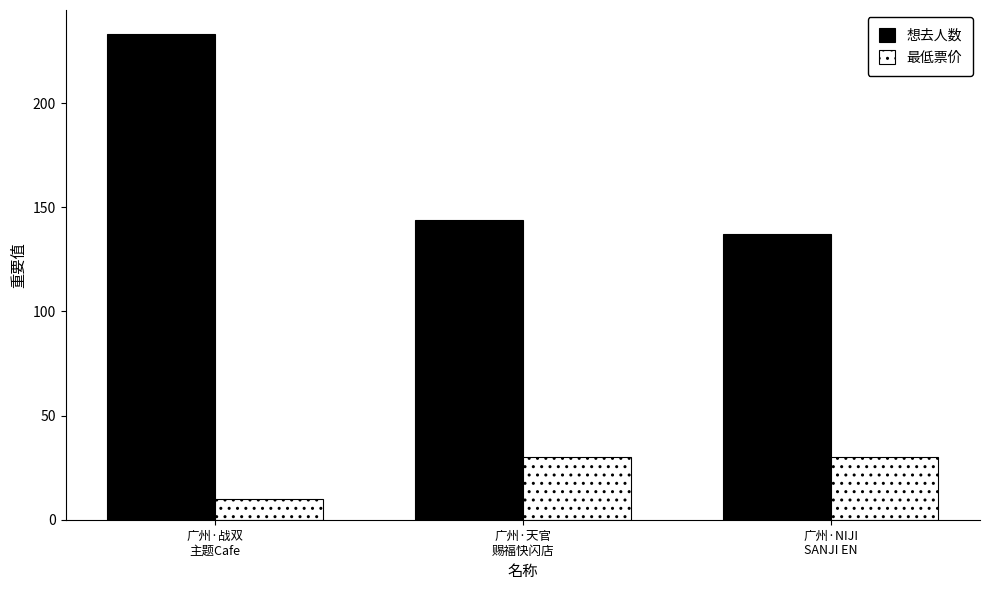

What is the difference between the second highest and minimum values in the 最低票价 series?

20